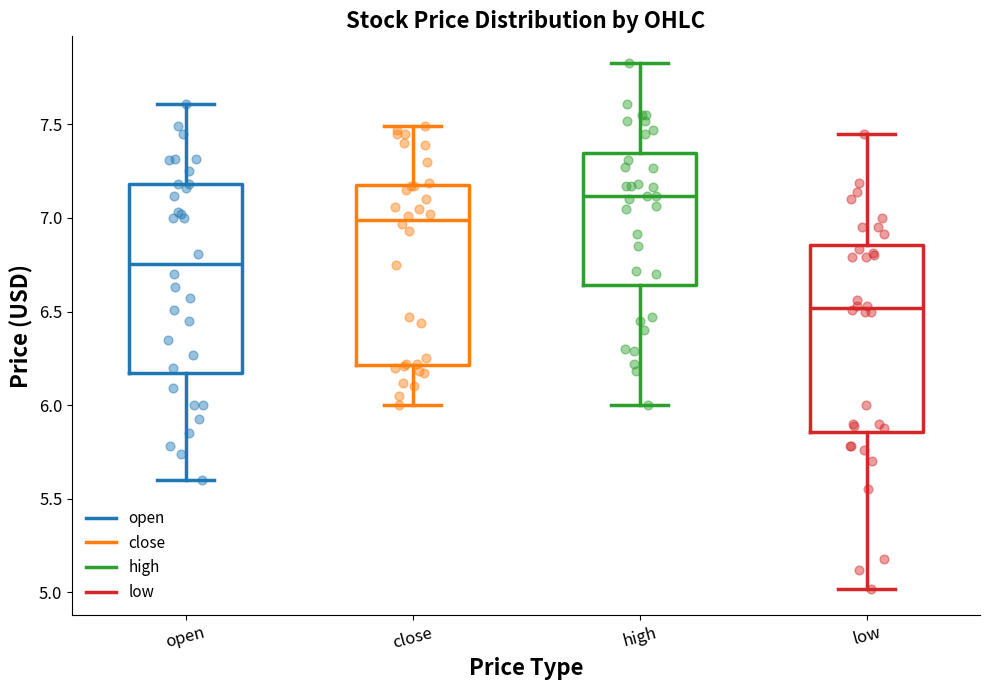

Where is the lower edge of the box for open on the y-axis? The values are not printed on the chart, so give them approximately, as read against the axis.

6.15